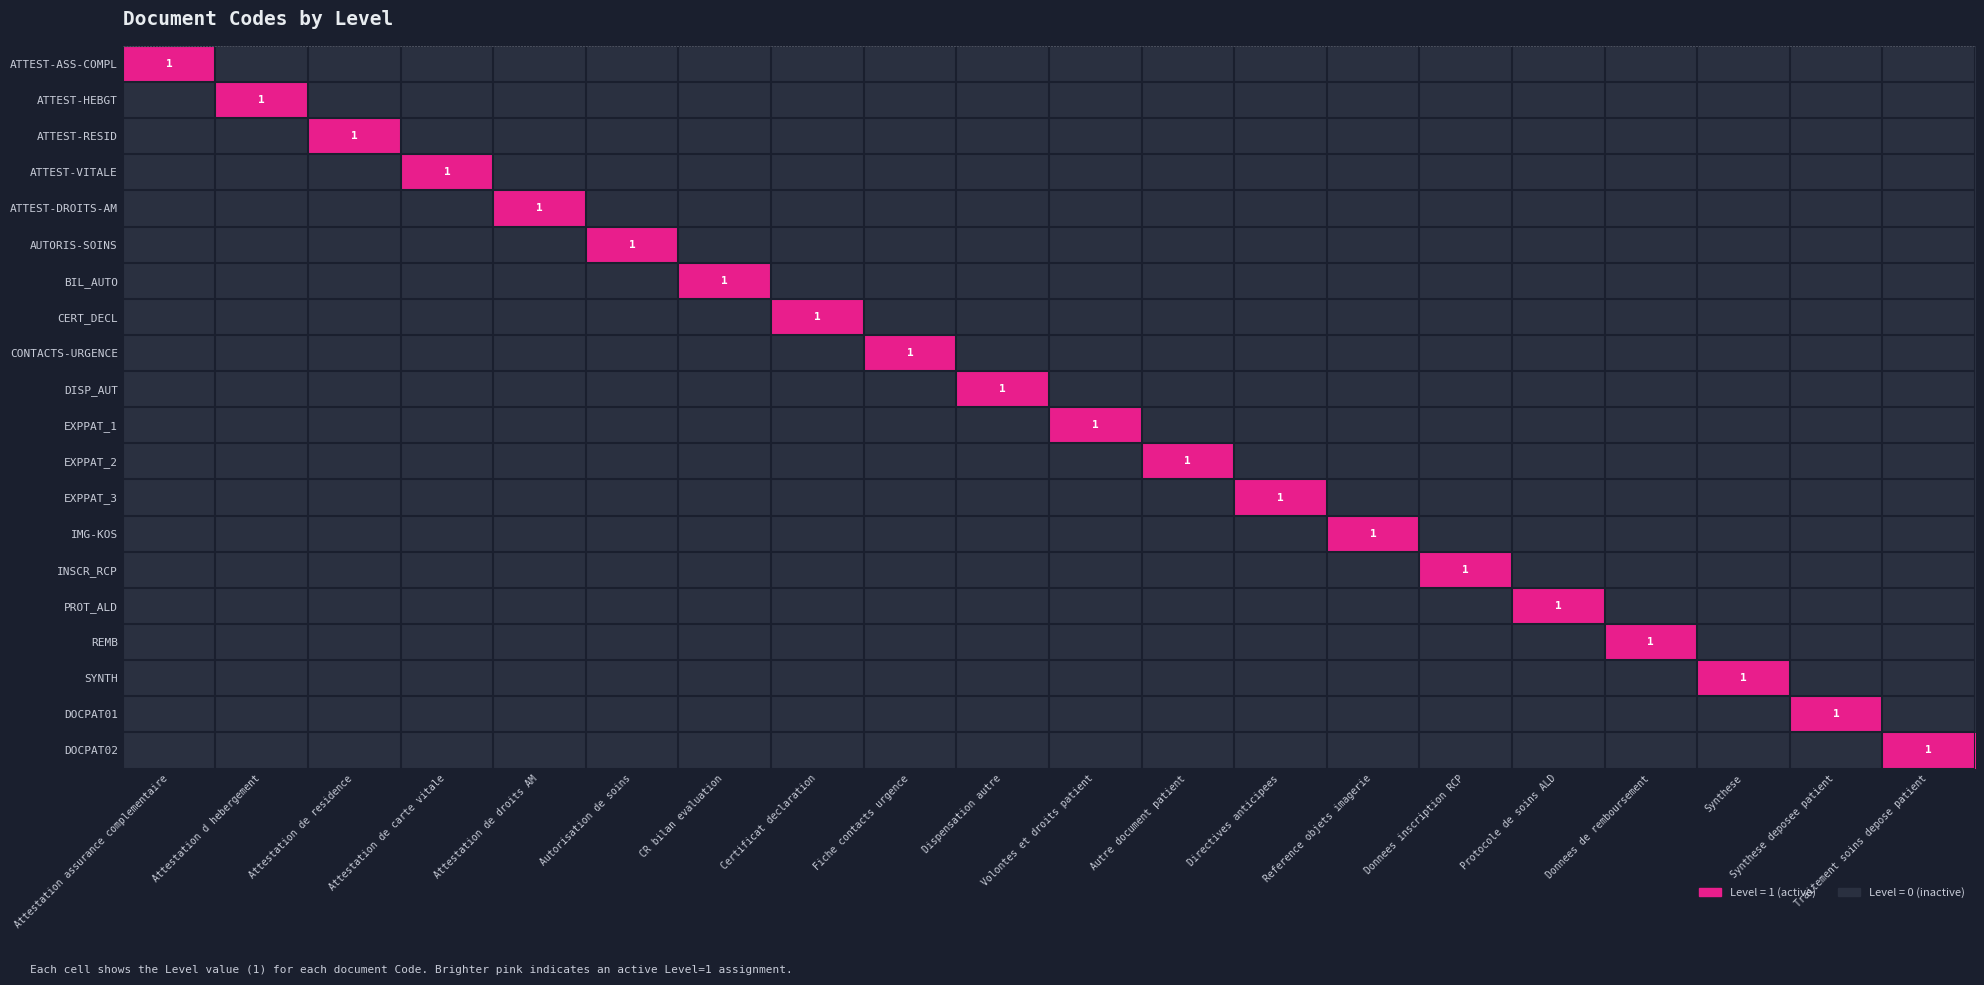

Is it true that AUTORIS-SOINS equals 1 at Autorisation de soins?

True